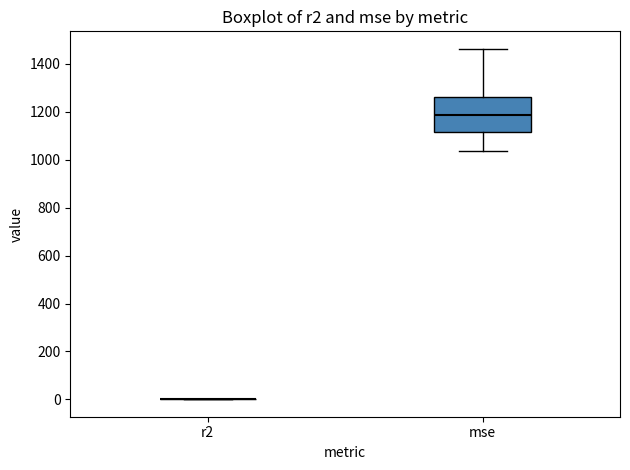

Reading left to right, read every box against the y-axis: the position of its median line, the range the box covers, and the ends of its whiskers. The values are not printed on the chart, so give them approximately, as read against the axis.

r2: box collapsed to a line at 0, whiskers 0 to 0
mse: median 1180, box 1120 to 1260, whiskers 1040 to 1460